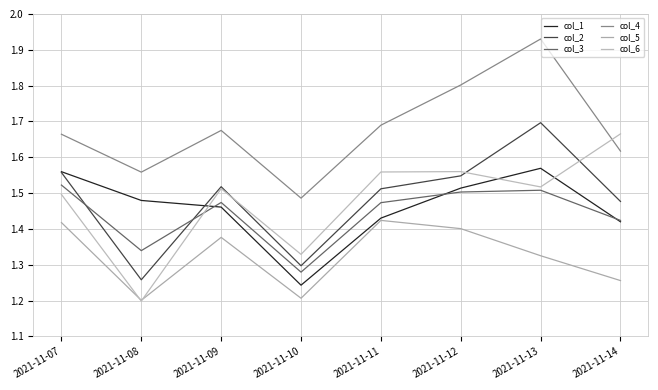

What are all the series names shown in the legend?

col_1, col_2, col_3, col_4, col_5, col_6